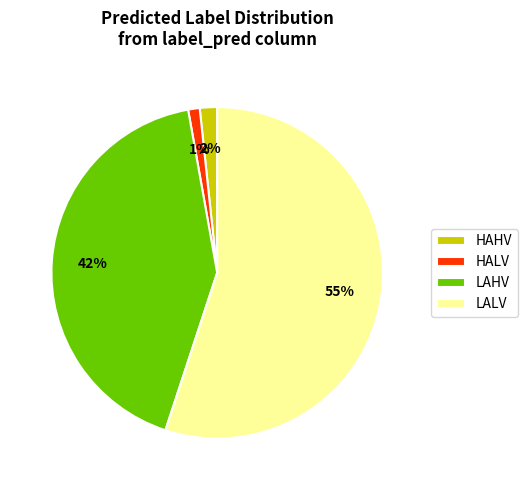

Is LALV the majority of the pie?

Yes